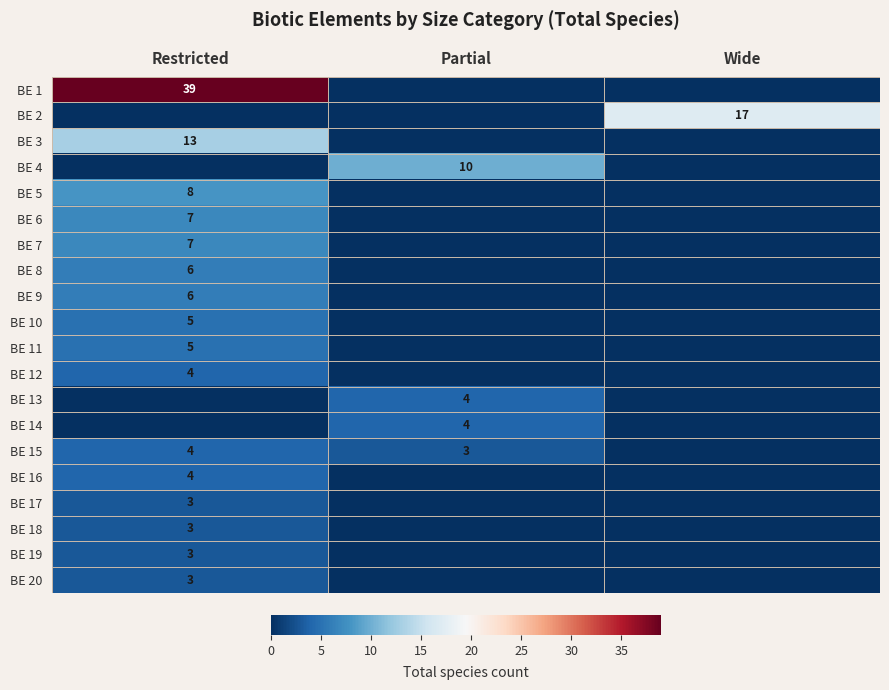

The value of BE 3 at Restricted is 19. True or false?

False